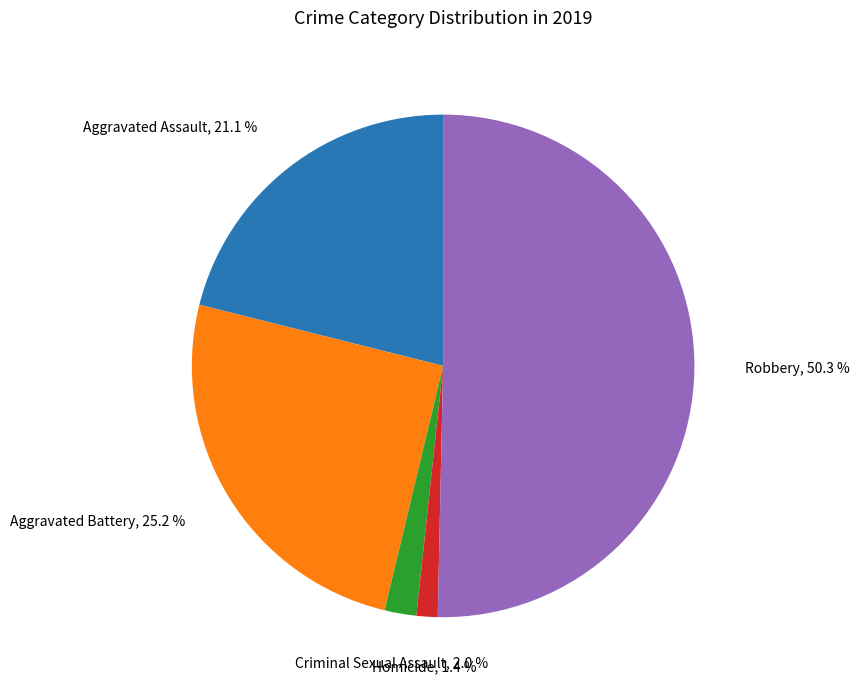

What percentage is NOT represented by Criminal Sexual Assault?

98.0%